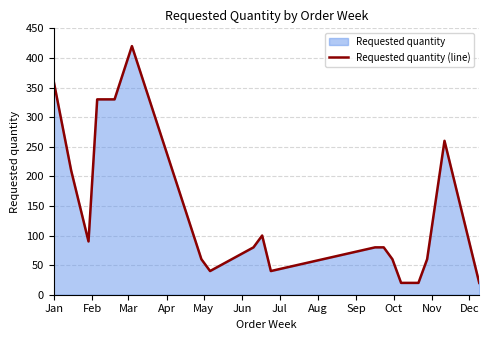

How many values are below 80?

9